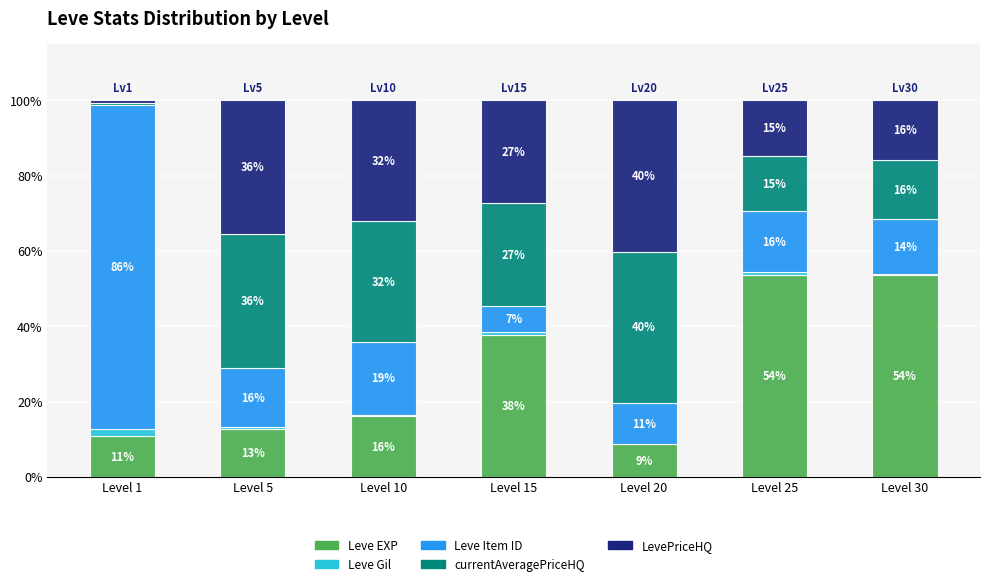

What is the sum of the LevePriceHQ values at Level 25 and Level 15?

42.1